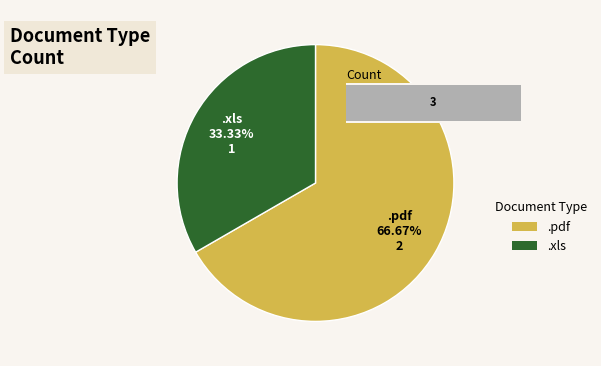

What is the change in value from .pdf to .xls?

-1